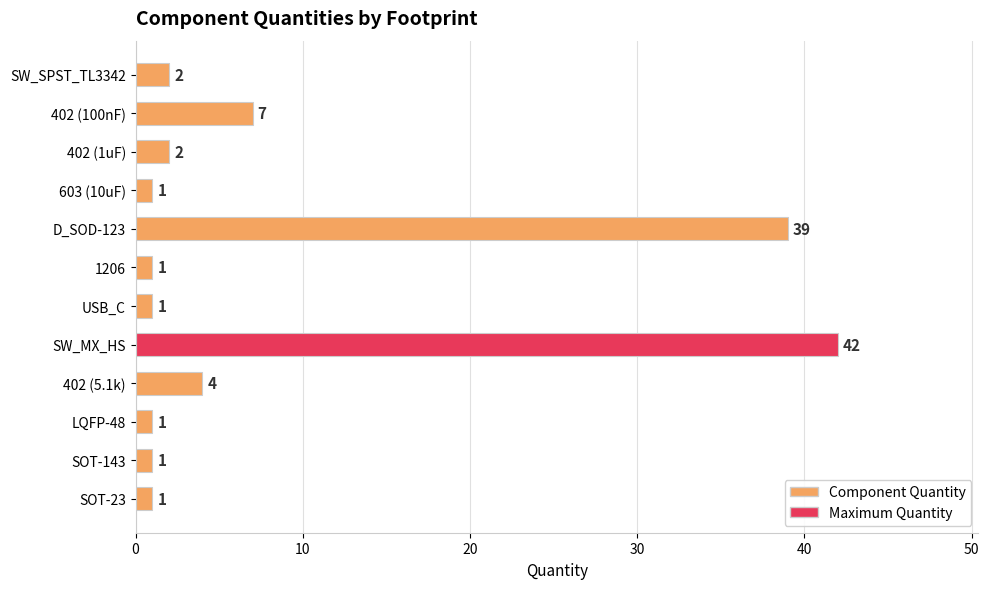

How many bars are there in total?

12